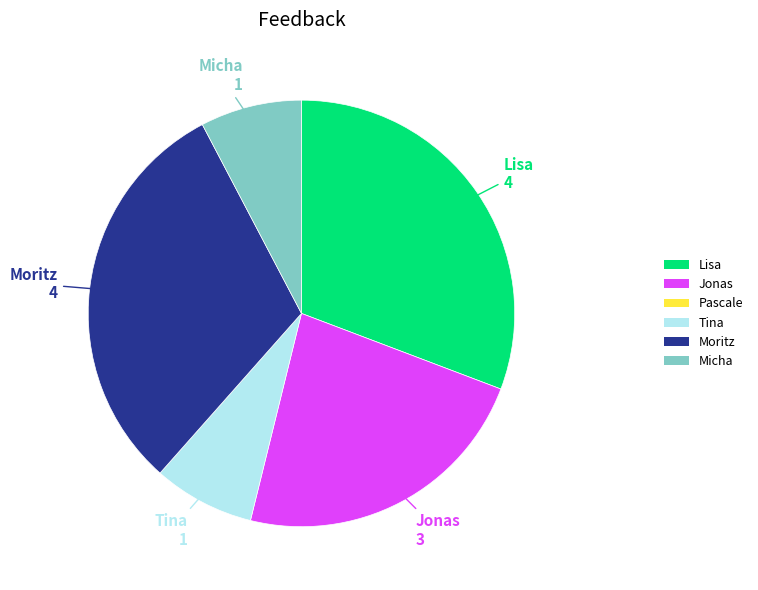

Count the number of slices in the pie.

5